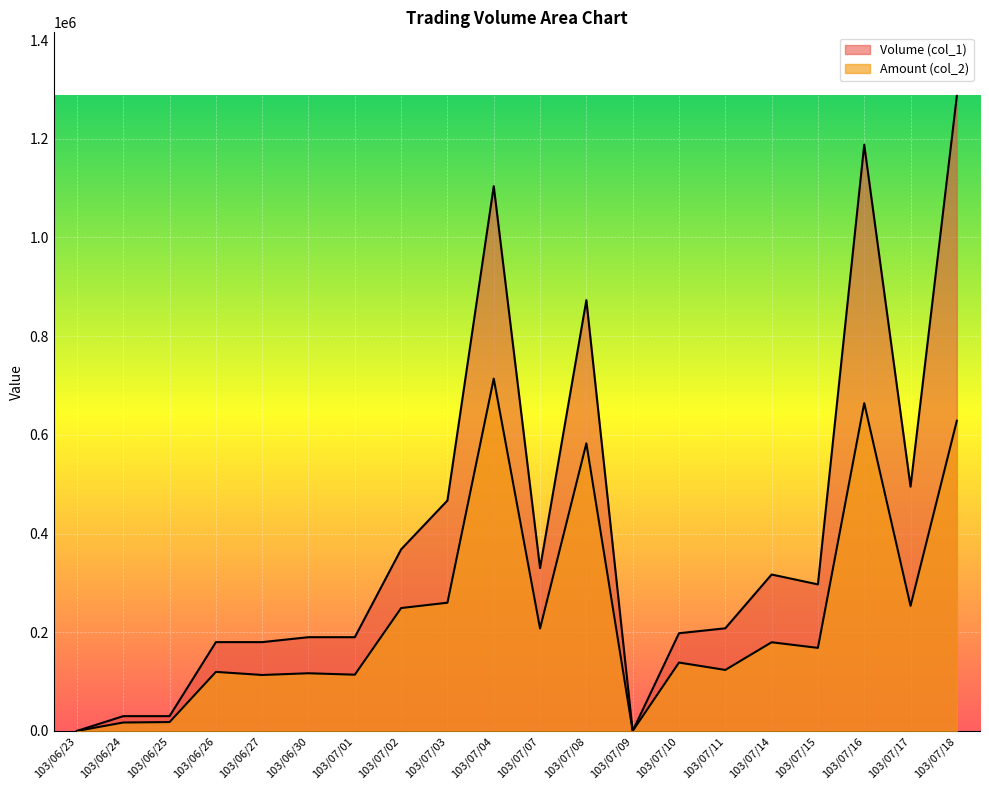

What are all the series names shown in the legend?

Volume (col_1), Amount (col_2)